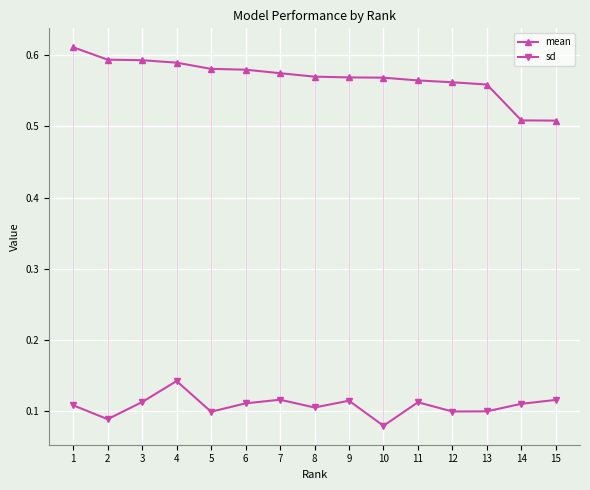

Rank the series at 13 from highest to lowest value.

mean, sd